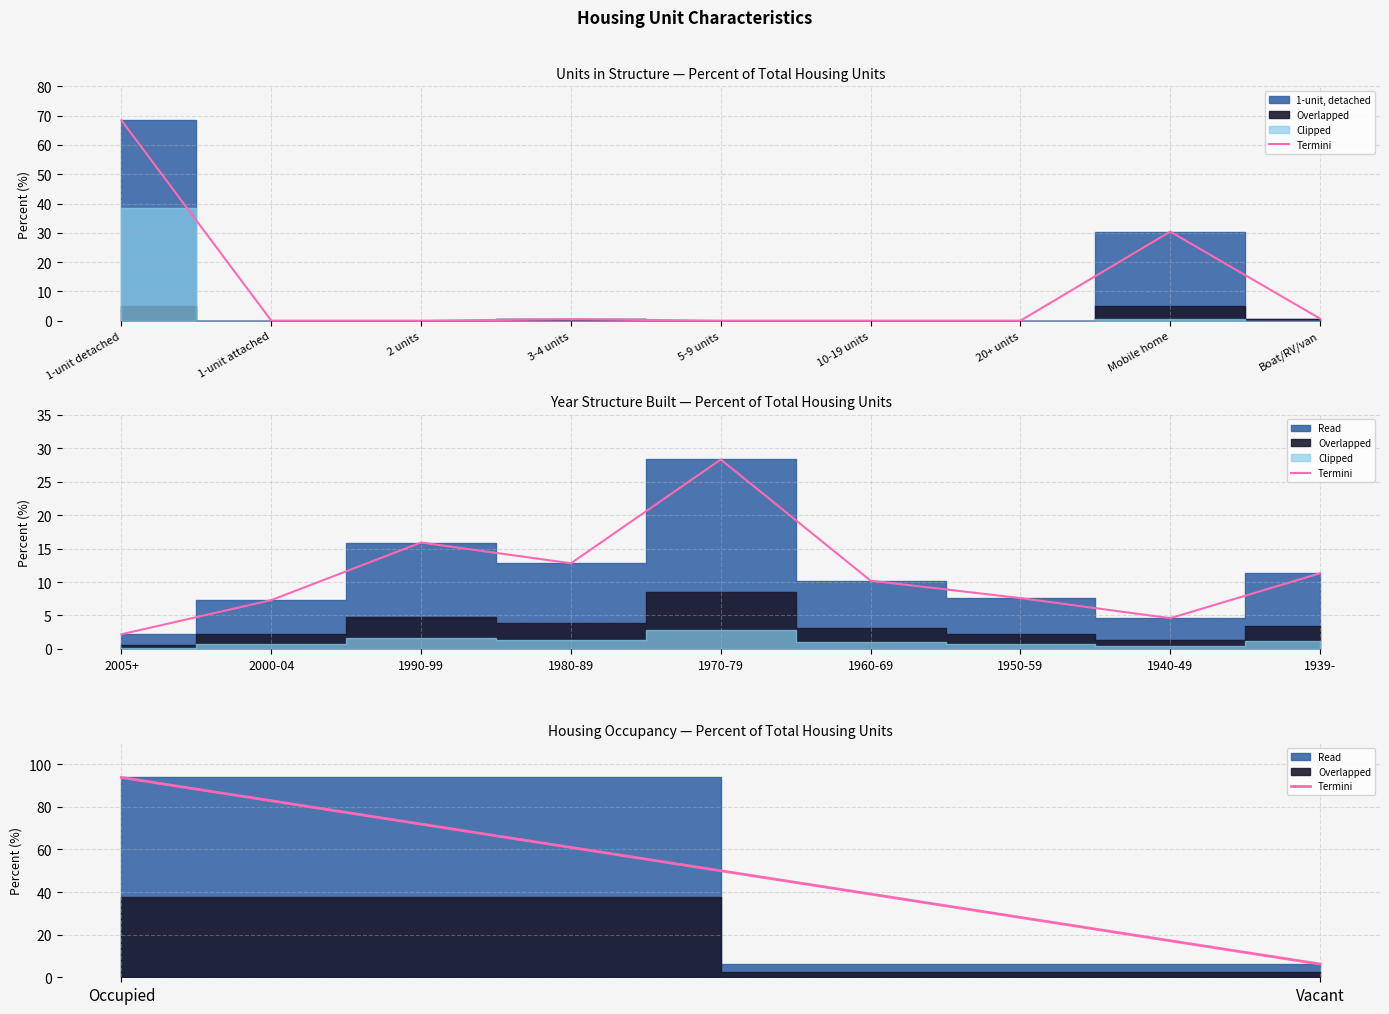

How many data points does each series have?

2